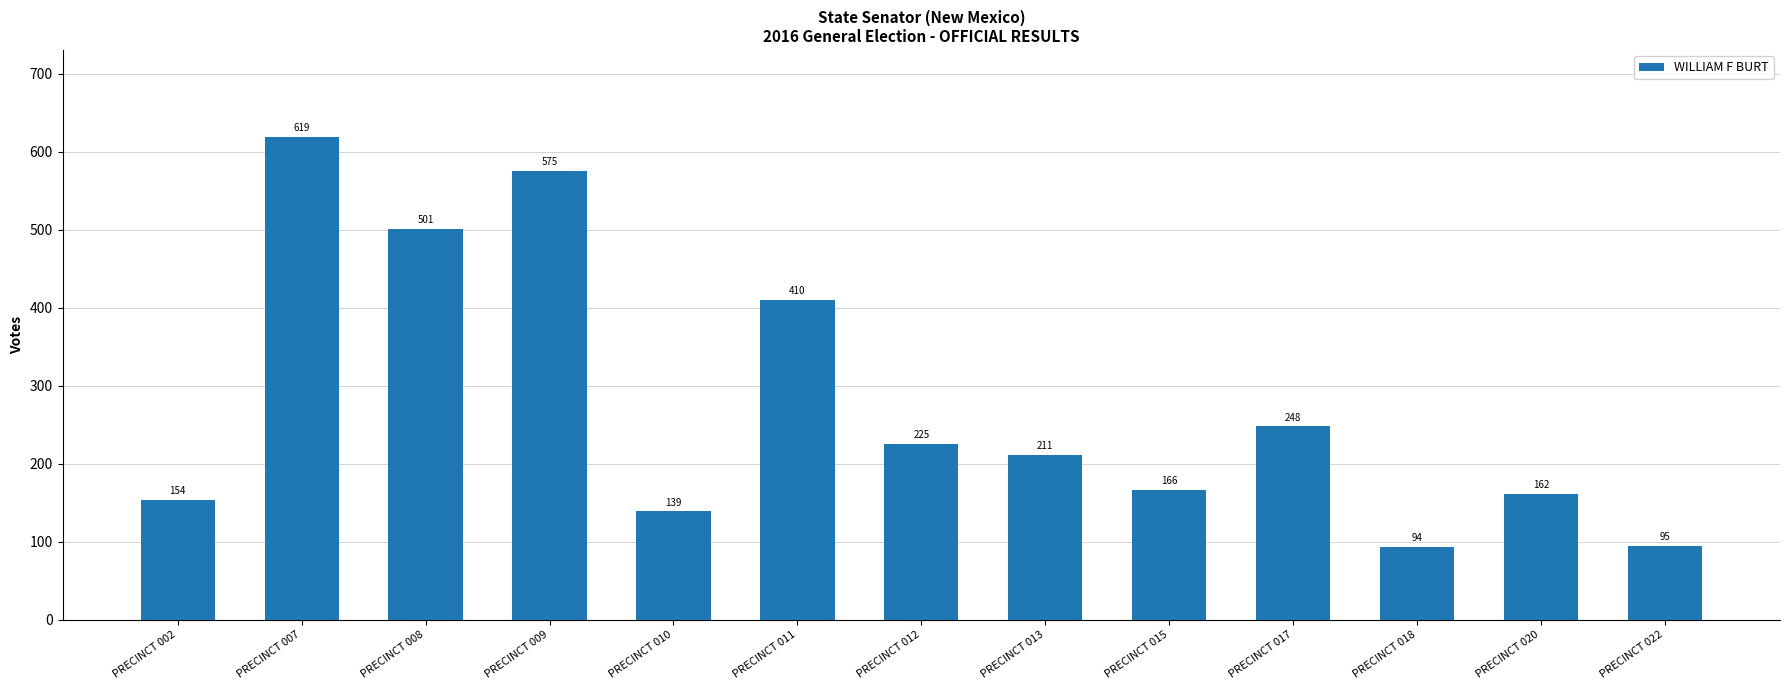

Rank the categories by value from lowest to highest.

PRECINCT 018, PRECINCT 022, PRECINCT 010, PRECINCT 002, PRECINCT 020, PRECINCT 015, PRECINCT 013, PRECINCT 012, PRECINCT 017, PRECINCT 011, PRECINCT 008, PRECINCT 009, PRECINCT 007